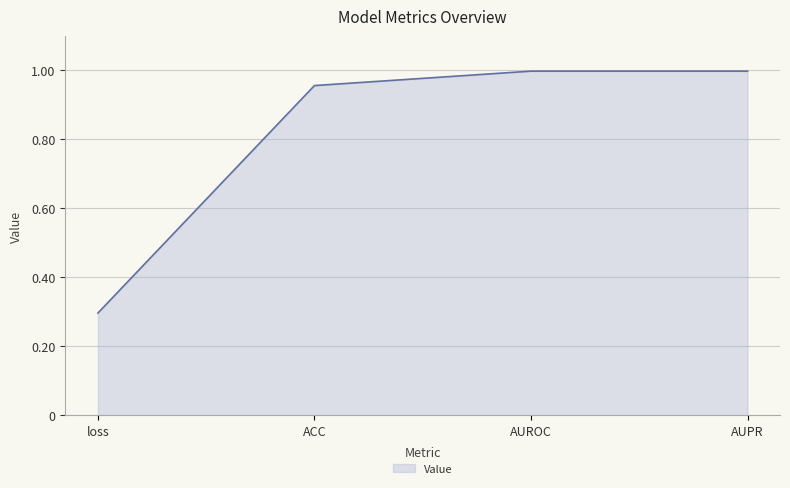

The value at AUPR is 1.0. True or false?

True